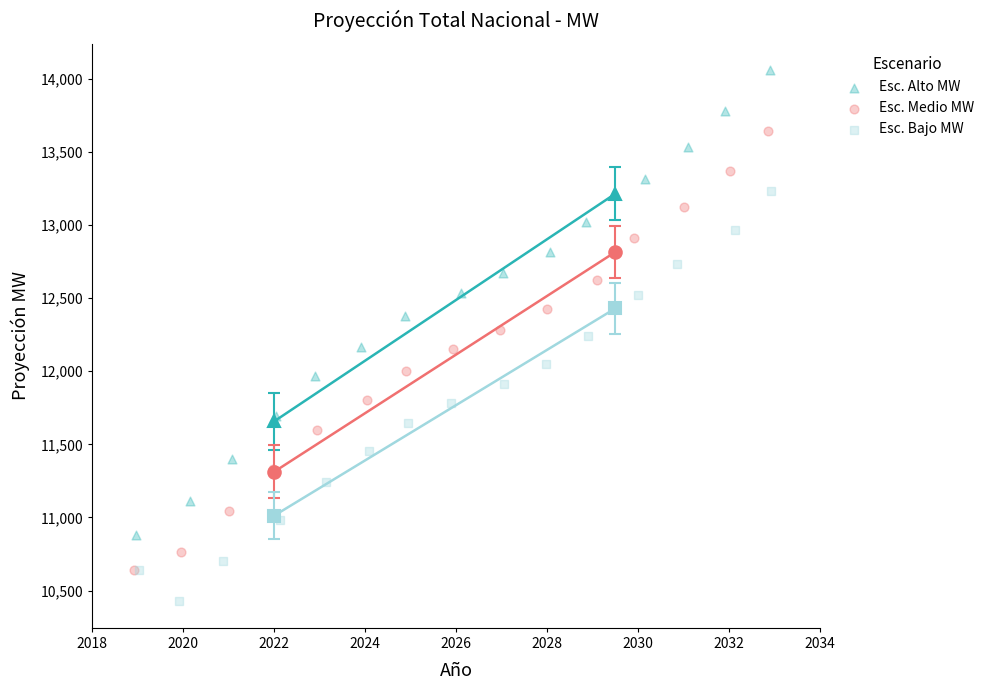

What are all the series names shown in the legend?

Esc. Alto MW, Esc. Medio MW, Esc. Bajo MW